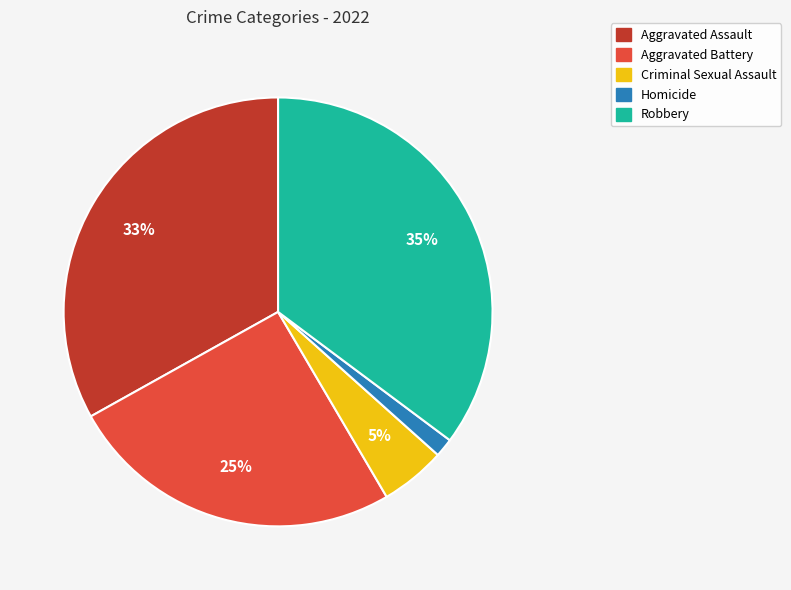

What is the smallest slice in the pie chart?

Homicide